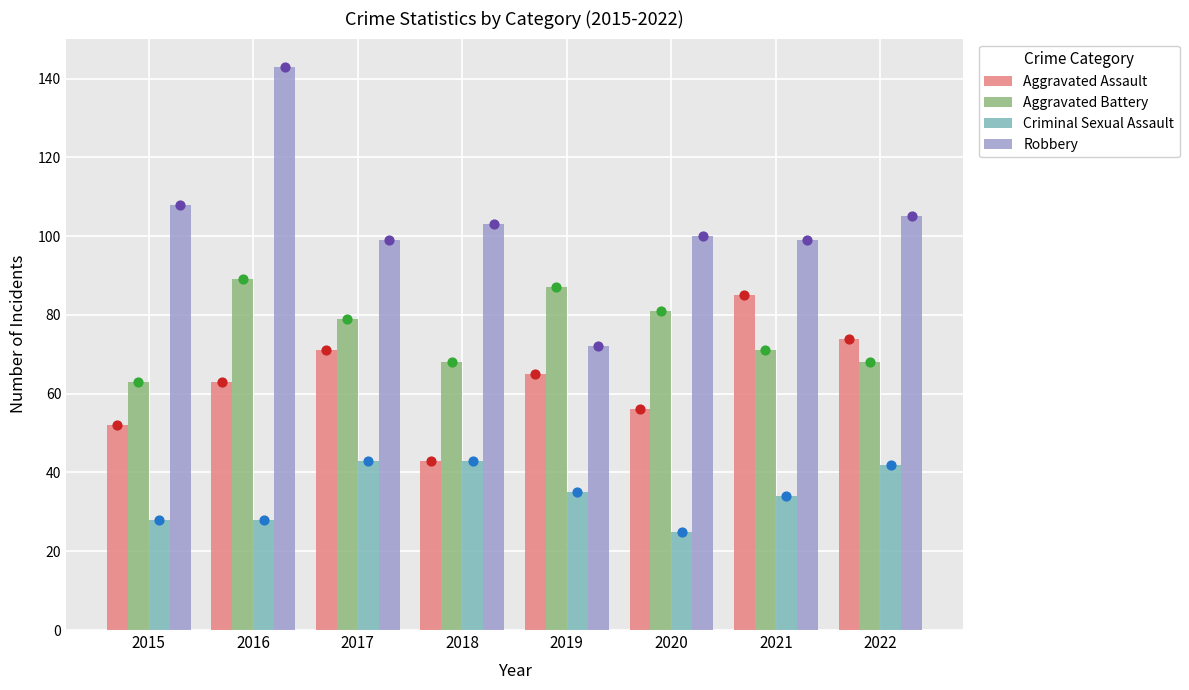

Which series contains the lowest Y value?

Criminal Sexual Assault